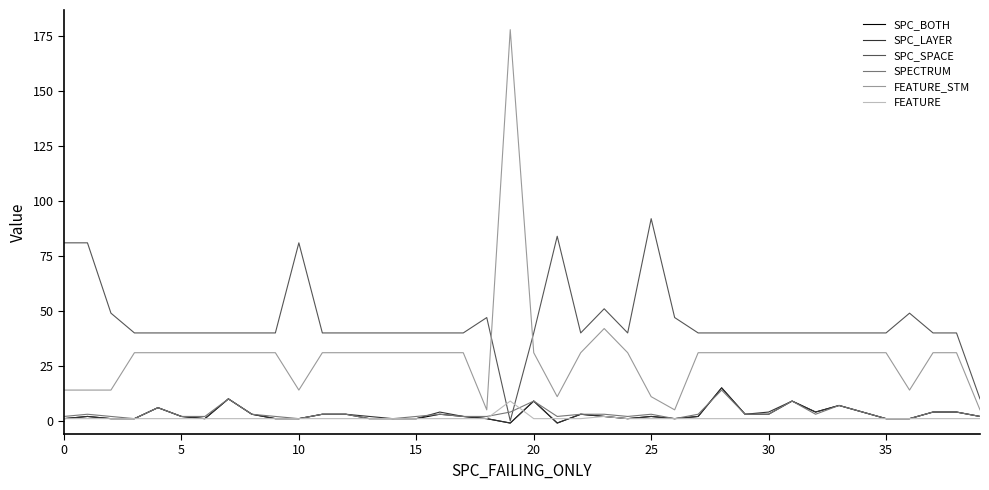

Which series has the widest spread of values?

FEATURE_STM